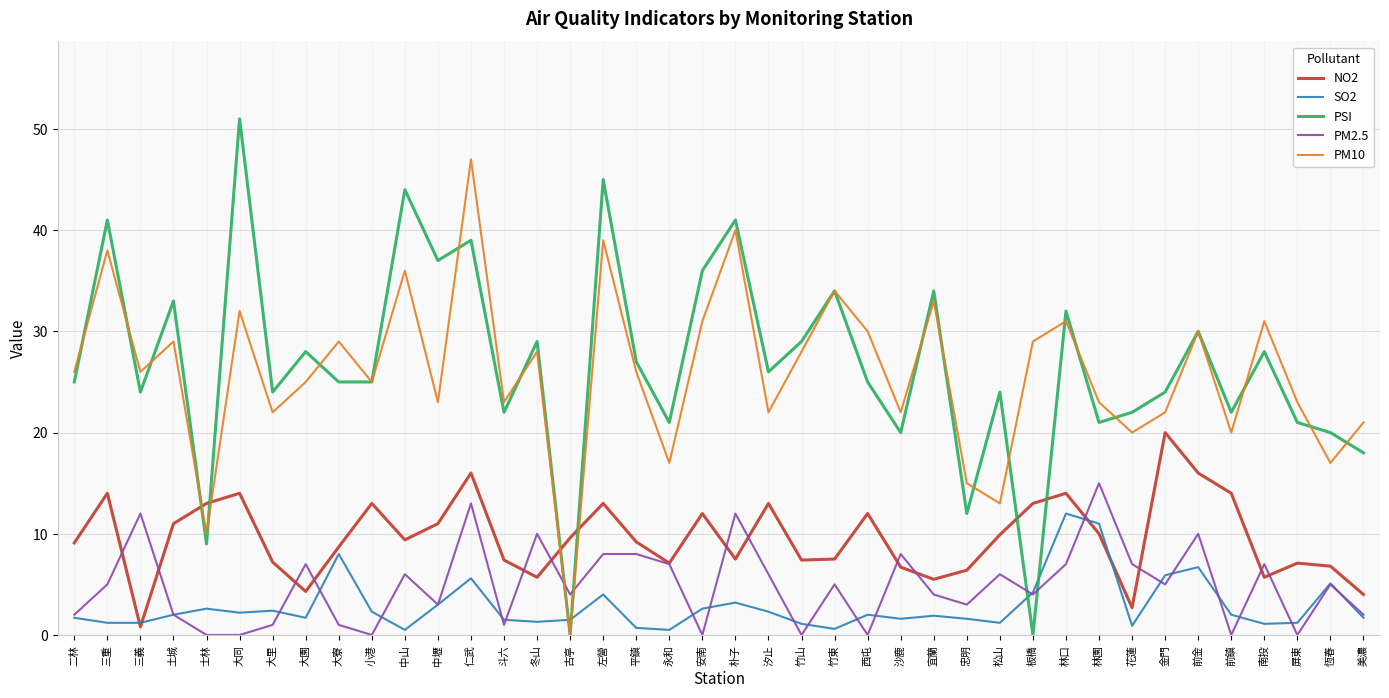

Which series has the largest range (max minus min)?

PSI